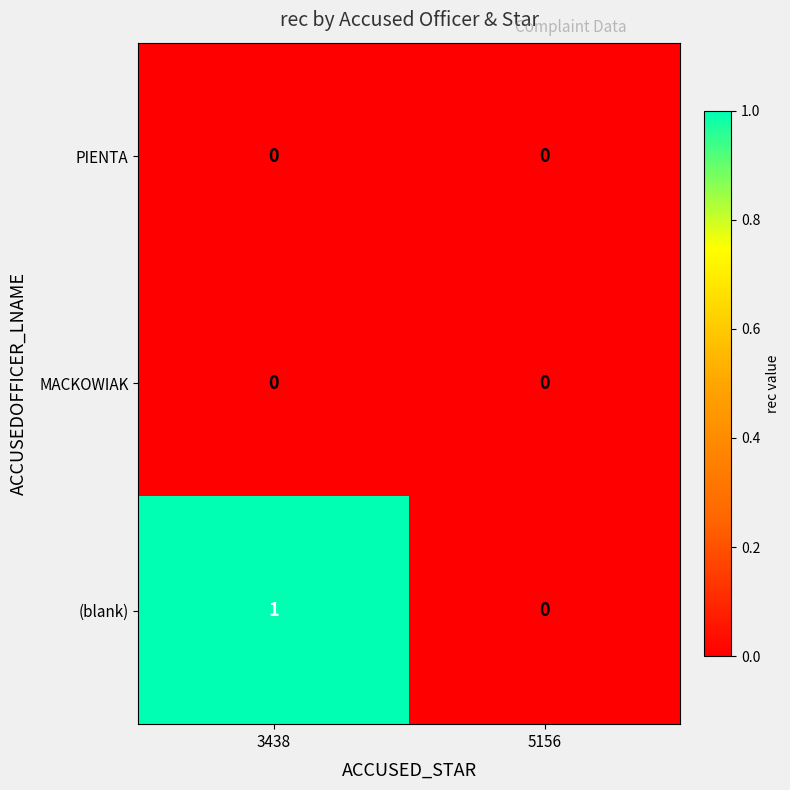

Which series has the largest range (max minus min)?

(blank)